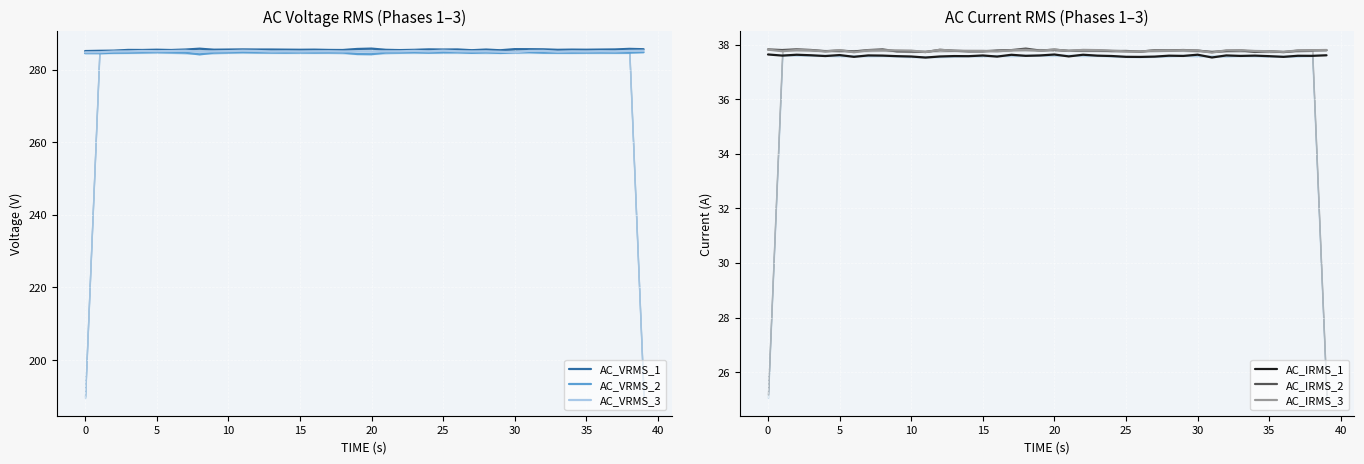

What is the label of the 20th point from the right?

20